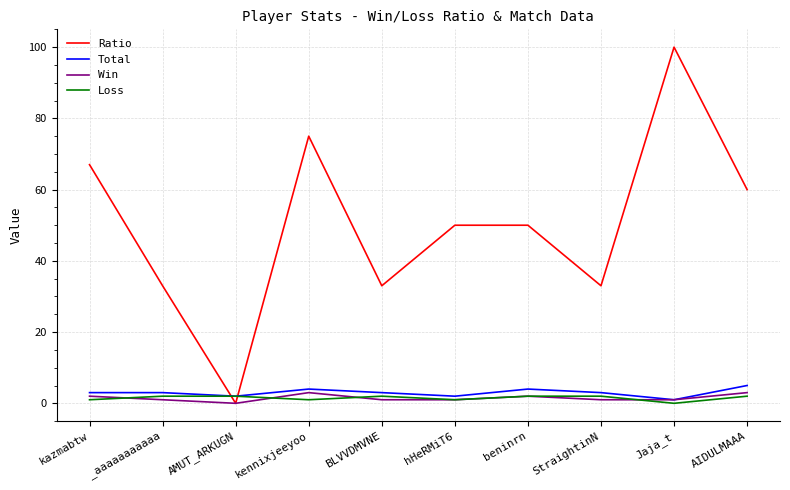

At which label does Win first exceed 1?

kazmabtw